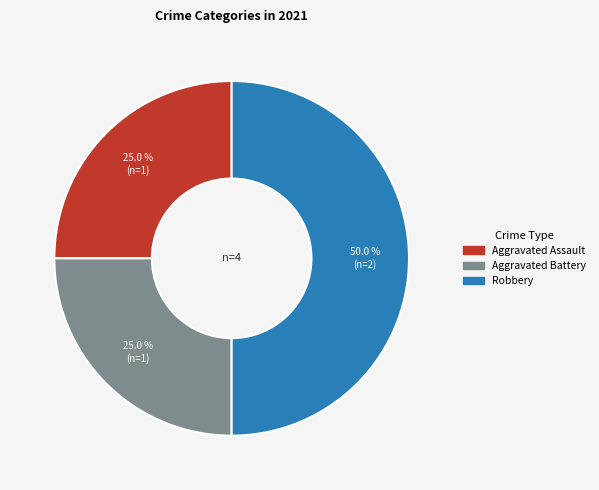

How many segments does this pie chart have?

3